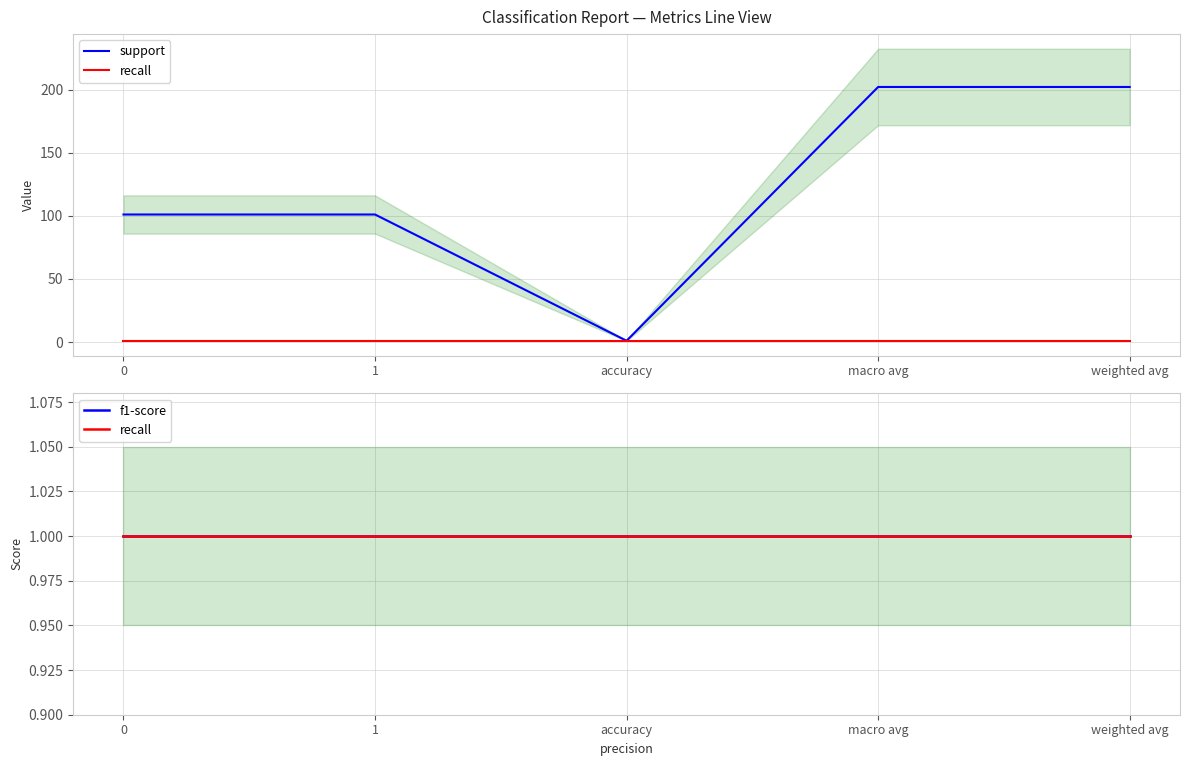

Reading left to right, what are all the values shown in this chart?

support: 101	101	1	202	202
recall: 1	1	1	1	1
f1-score: 1	1	1	1	1